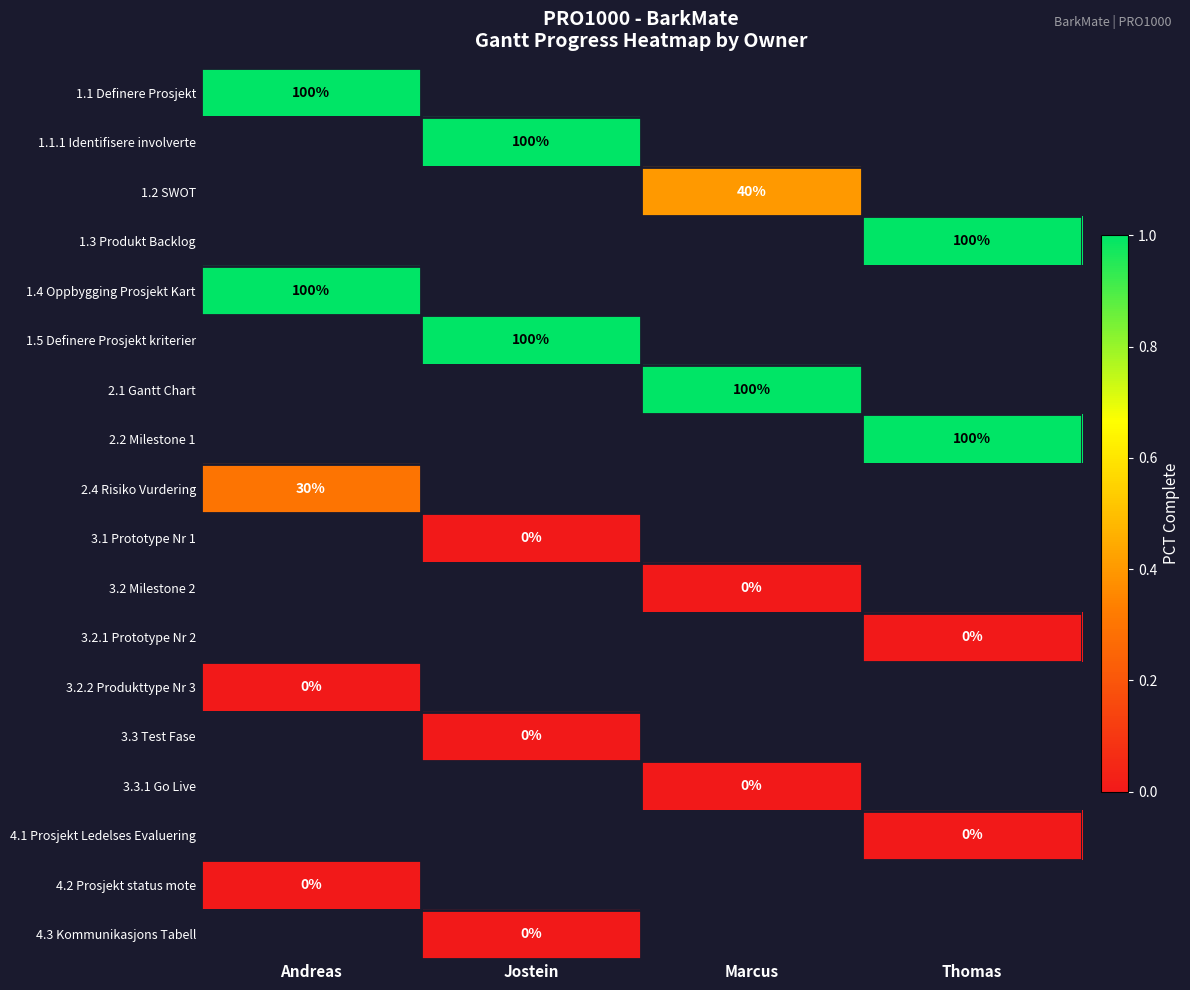

True or false: 2.1 Gantt Chart has a value of 22 at Marcus.

False